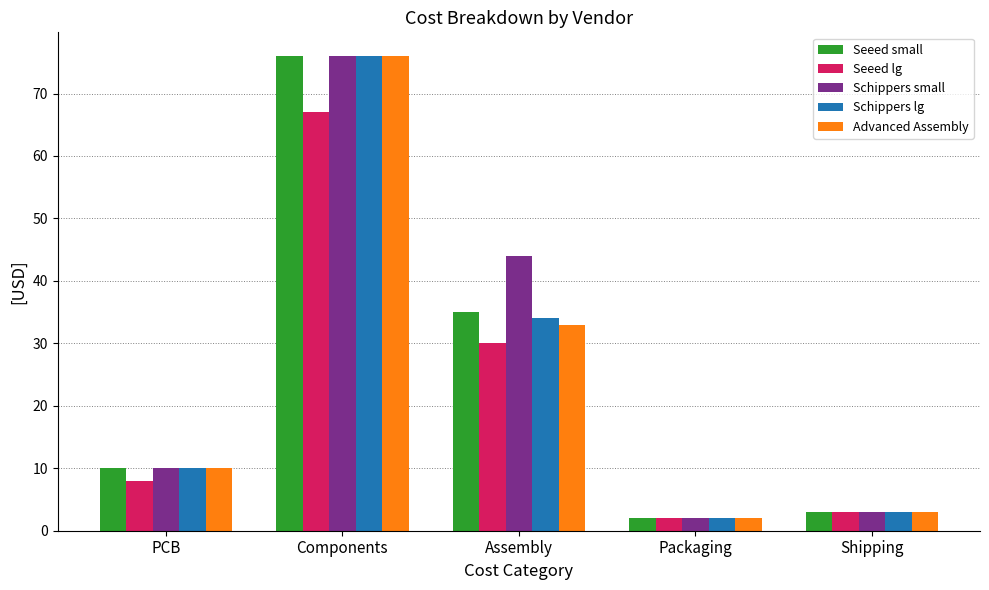

How many bars are there in total?

25